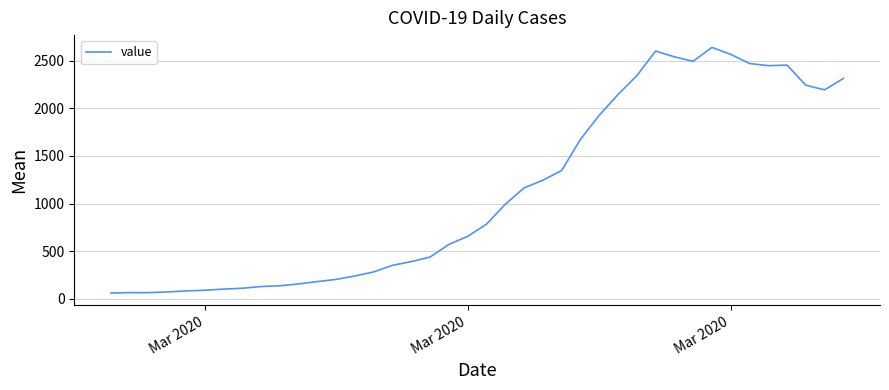

What is the difference between the maximum and minimum values?

2579